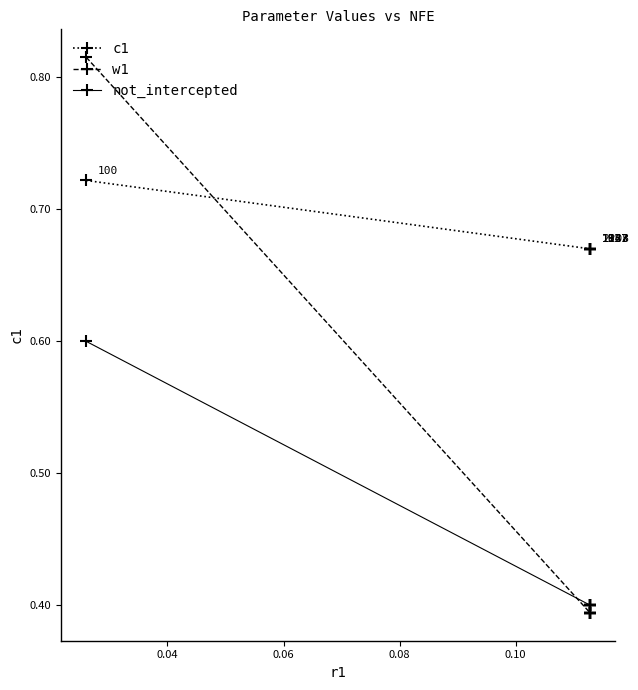

True or false: not_intercepted has more than 2 interior local peaks.

False